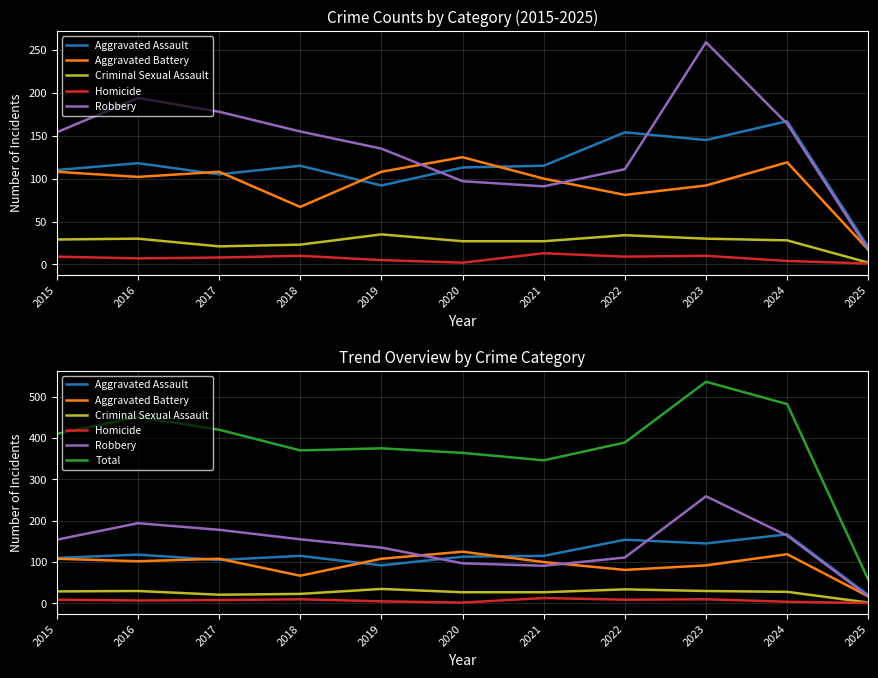

True or false: Total and Aggravated Battery cross at least once.

False